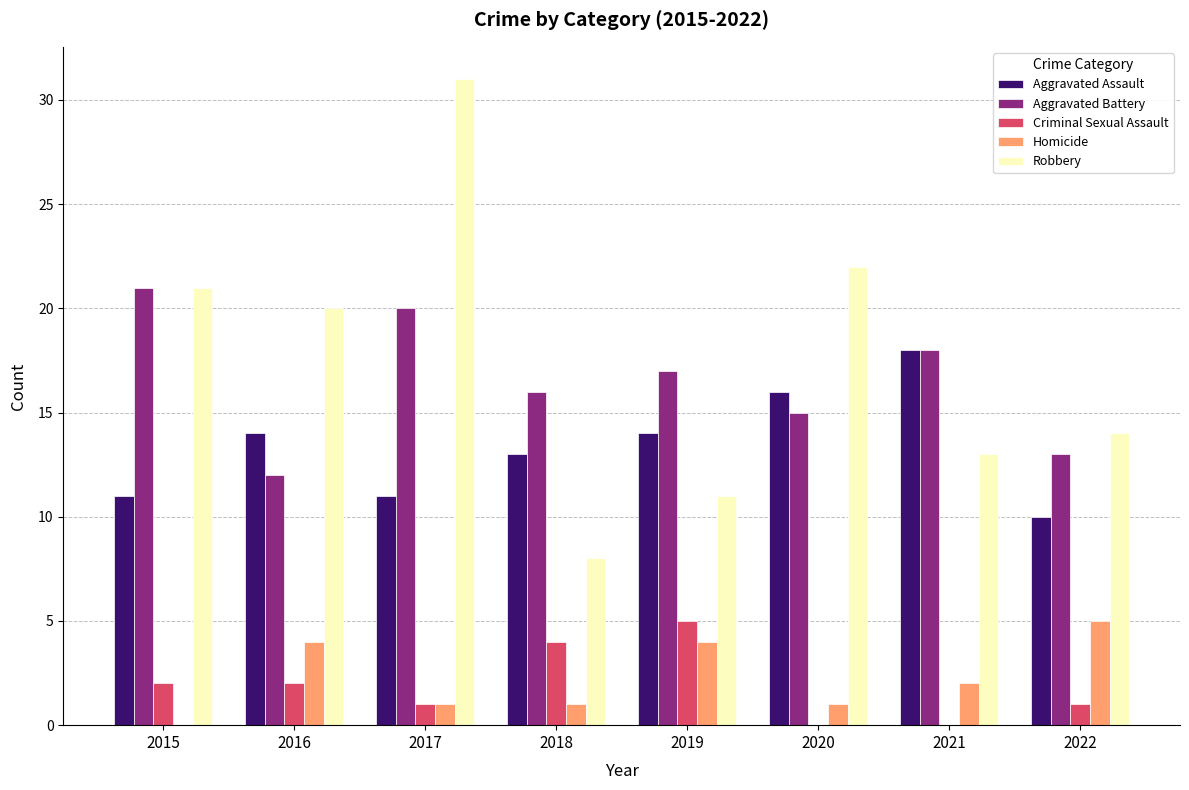

Does the chart contain stacked bars?

No